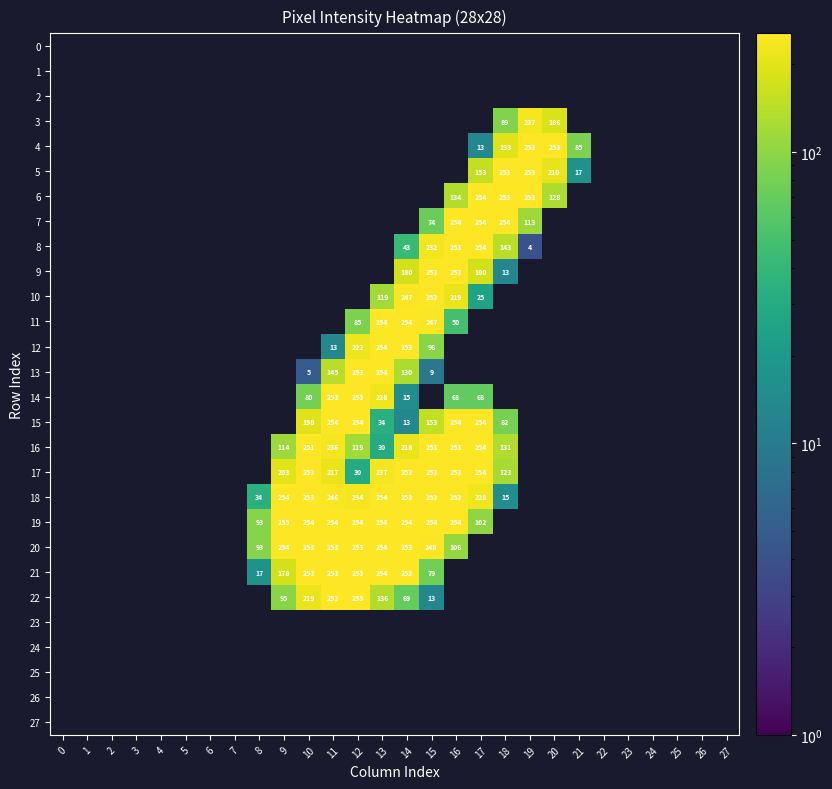

The 18 series shows 48.0 at 8. True or false?

False